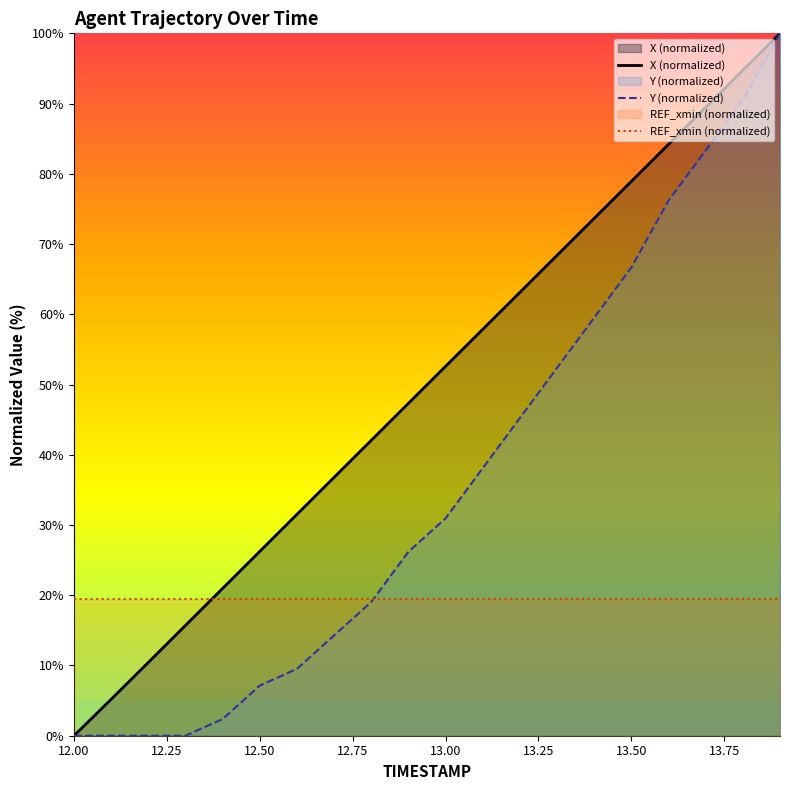

Reading right to left, transcribe all the data shown in this chart.

X (normalized): 100.0	94.7	89.5	84.2	78.9	73.7	68.4	63.1	57.9	52.6	47.3	42.1	36.8	31.5	26.2	21.0	15.7	10.4	5.2	0.0
Y (normalized): 100.0	90.5	83.3	76.2	66.7	59.5	52.4	45.2	38.1	31.0	26.2	19.0	14.3	9.5	7.1	2.4	0.0	0.0	0.0	0.0
REF_xmin (normalized): 19.4	19.4	19.4	19.4	19.4	19.4	19.4	19.4	19.4	19.4	19.4	19.4	19.4	19.4	19.4	19.4	19.4	19.4	19.4	19.4